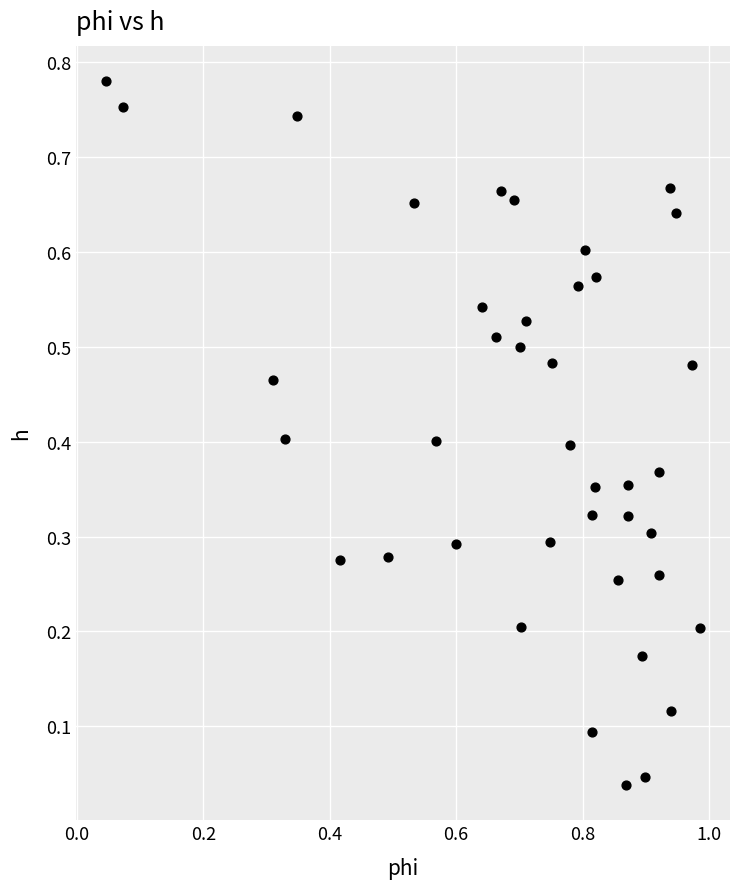

What is the range of X values (max minus min)?

0.9